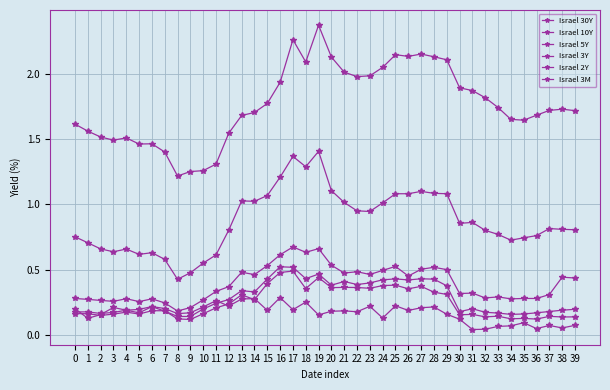

How many interior local valleys does the Israel 10Y series have?

8